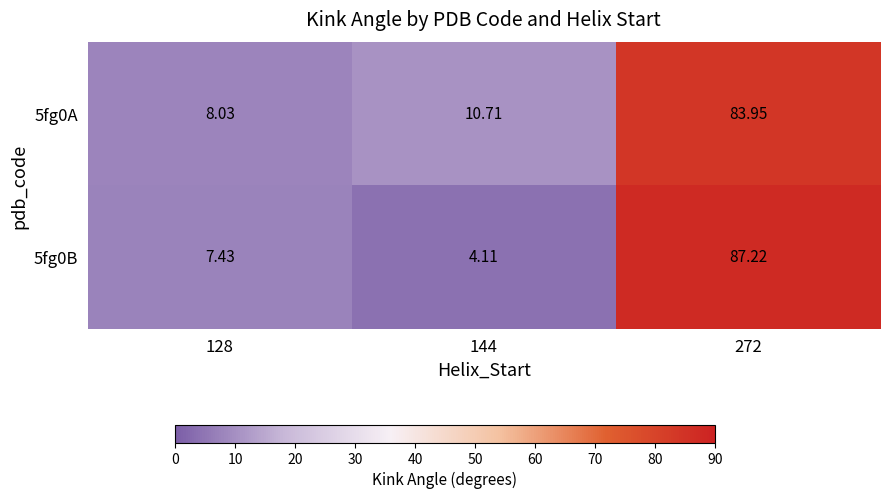

Is the value of 5fg0B at 128 greater than the value of 5fg0A at 272?

No